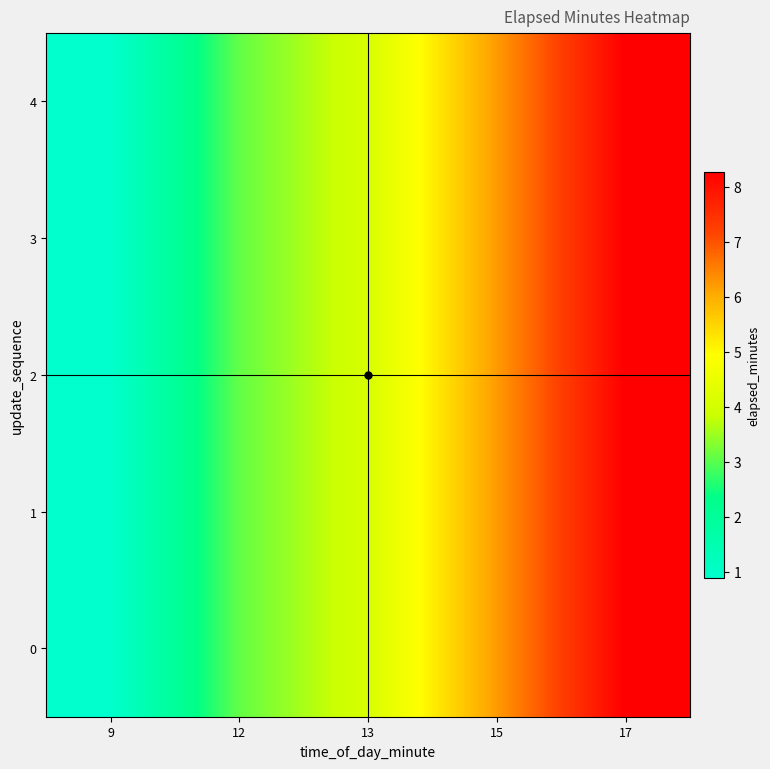

Count the number of data series in this chart.

5